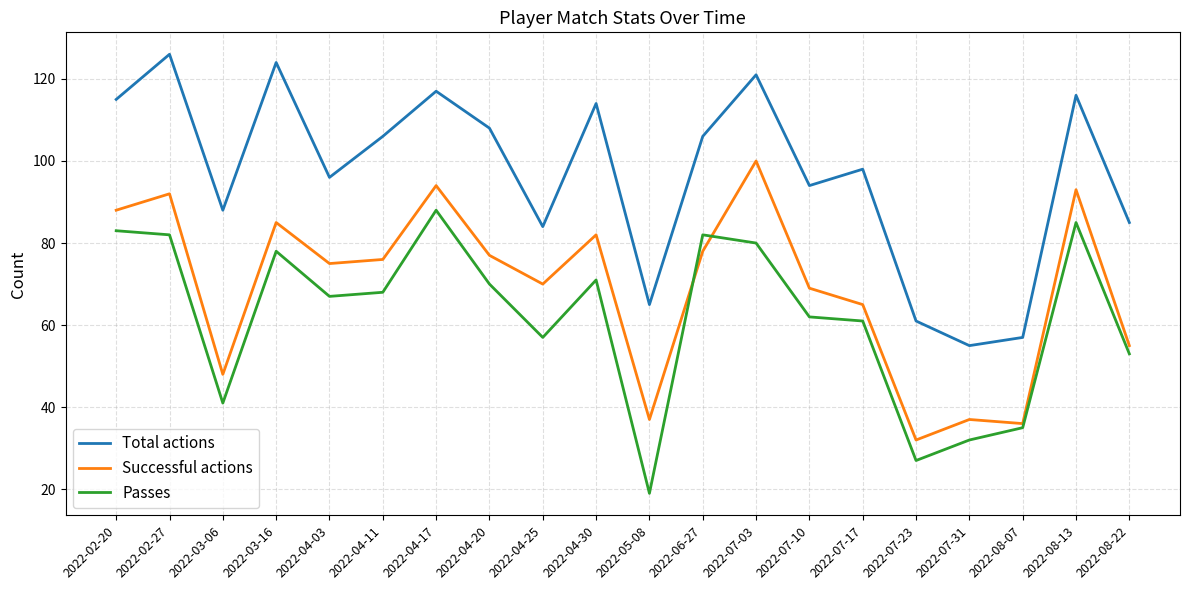

The value of Successful actions at 2022-02-20 is 88. True or false?

True